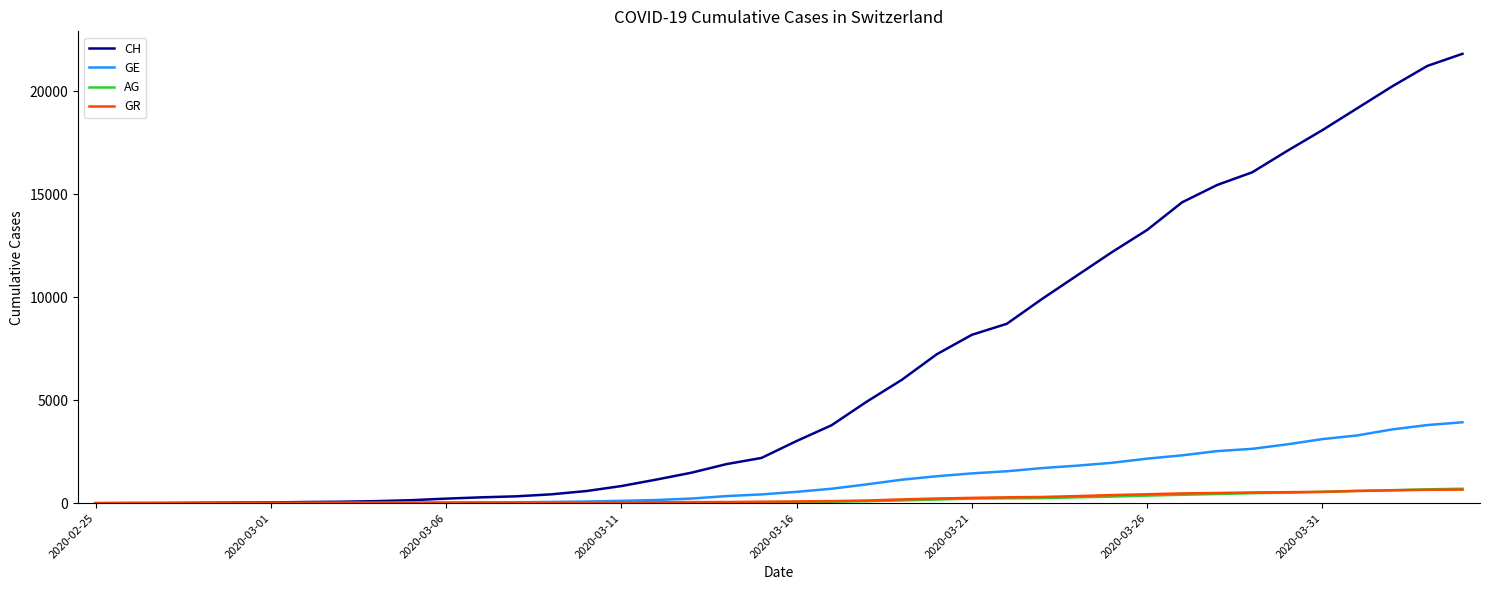

Which series has the largest range (max minus min)?

CH